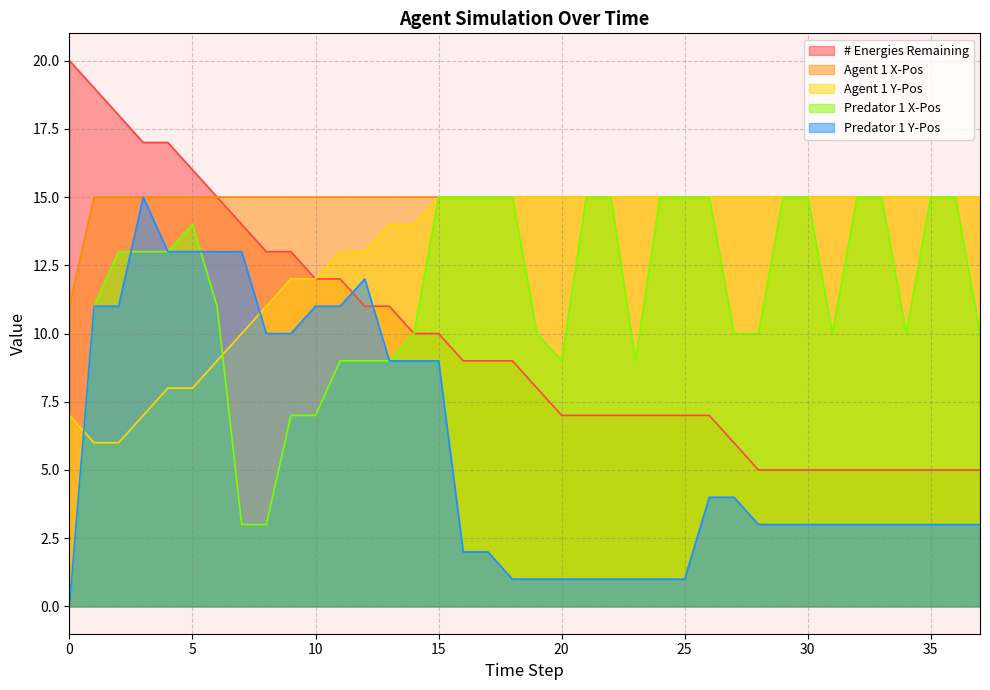

Between 17 and 23, which series saw the biggest shift?

Predator 1 X-Pos